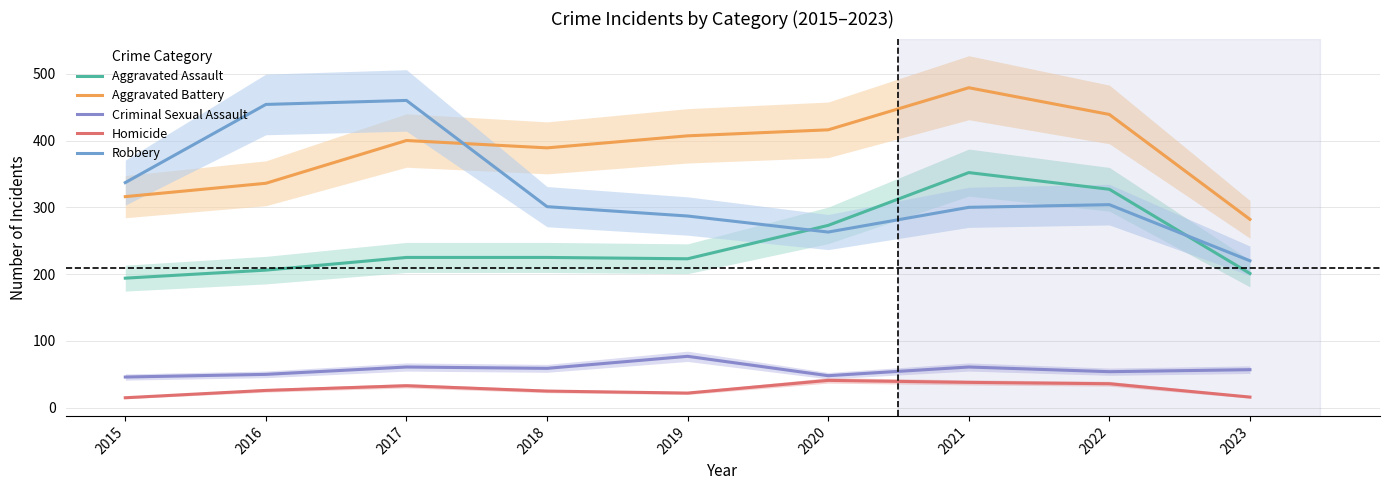

Where is Aggravated Battery nearest to the value 380?

2018